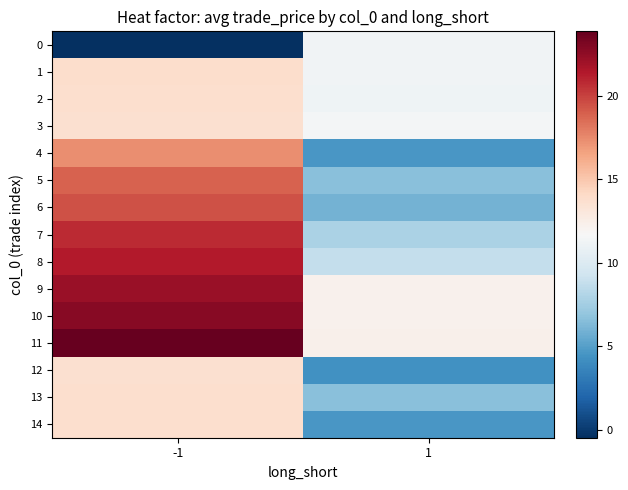

At how many categories does at least one series exceed 1?

2